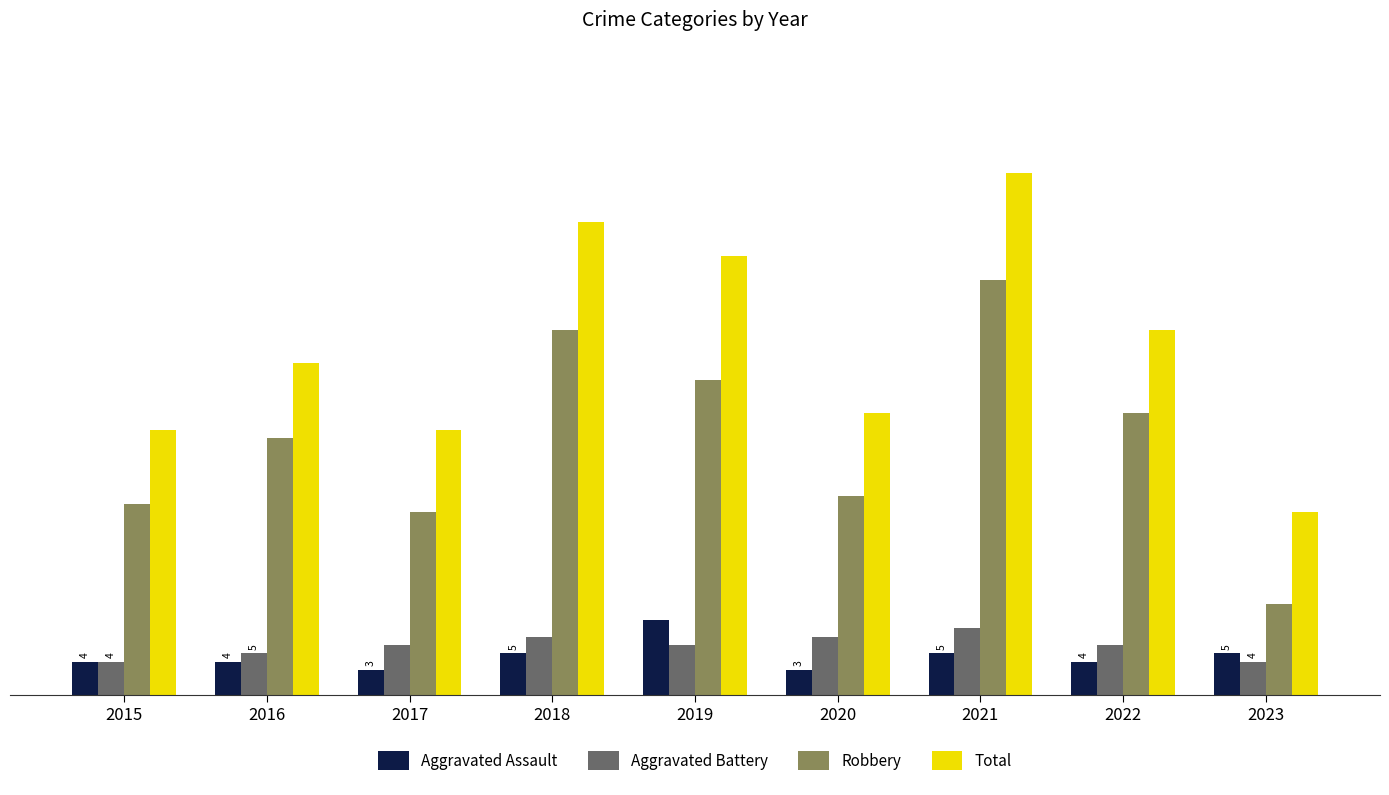

List the series in order of their peak value, highest first.

Total, Robbery, Aggravated Assault, Aggravated Battery